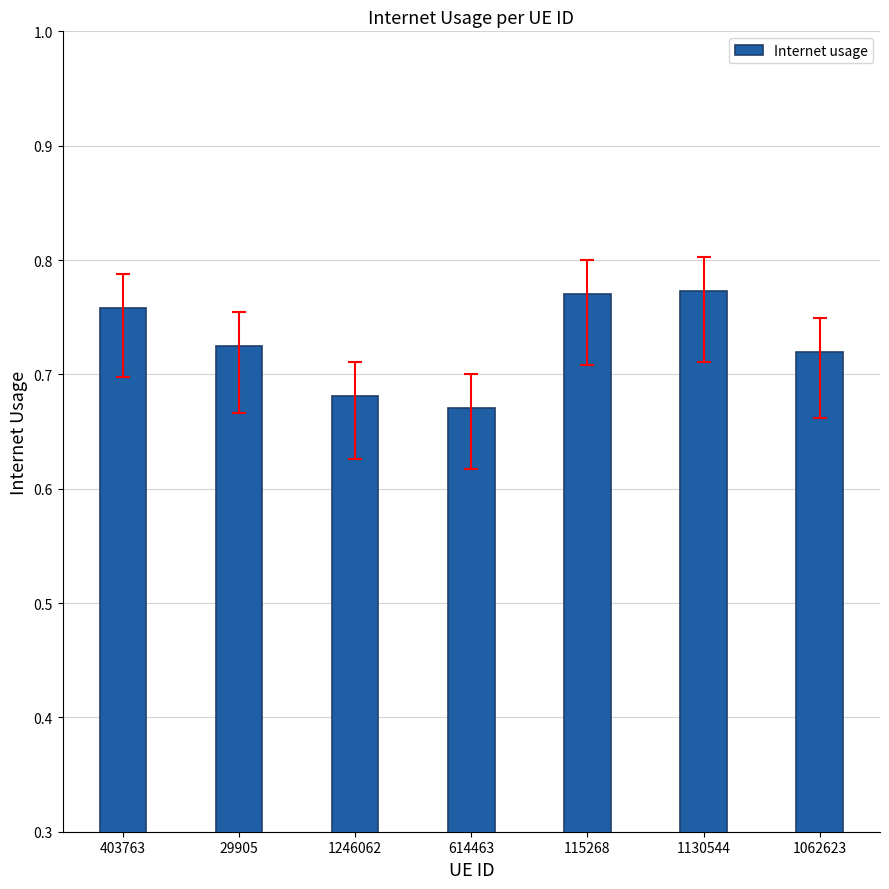

Between 403763 and 29905, which is larger?

403763